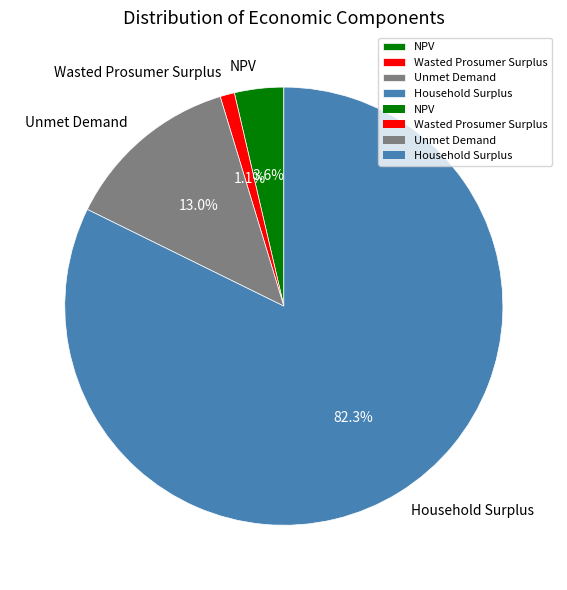

Between Unmet Demand and Wasted Prosumer Surplus, which is larger?

Unmet Demand